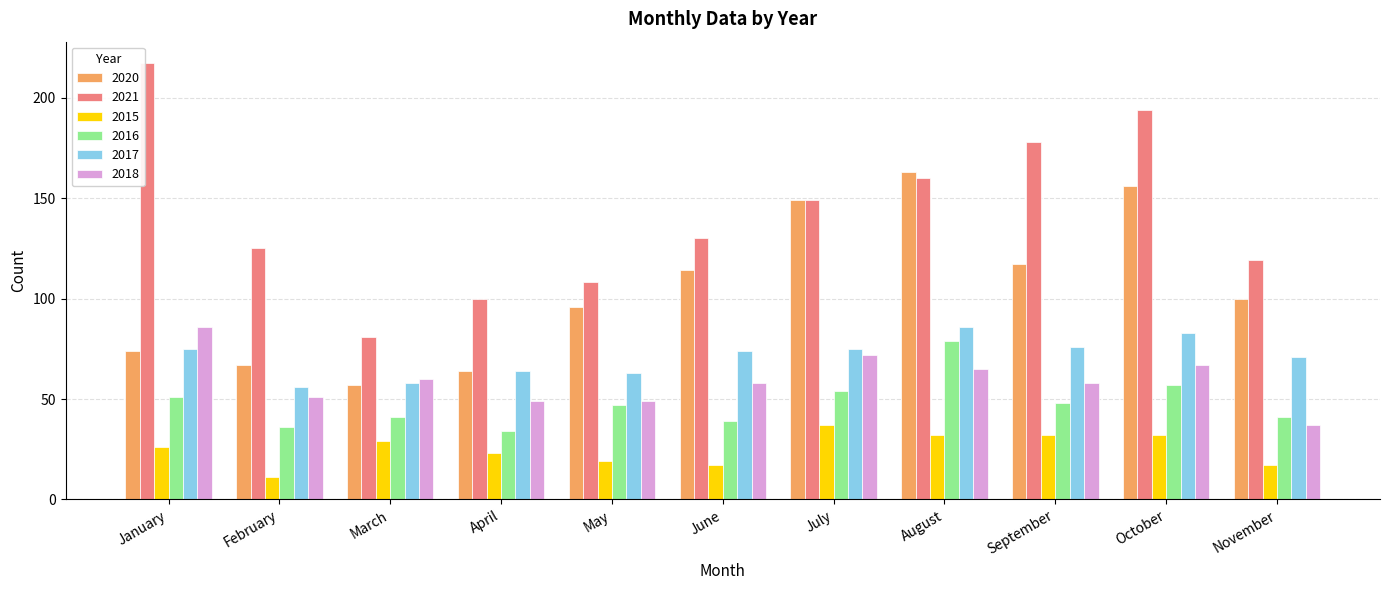

Reading right to left, list all the values displayed in this chart.

2020: 100	156	117	163	149	114	96	64	57	67	74
2021: 119	194	178	160	149	130	108	100	81	125	217
2015: 17	32	32	32	37	17	19	23	29	11	26
2016: 41	57	48	79	54	39	47	34	41	36	51
2017: 71	83	76	86	75	74	63	64	58	56	75
2018: 37	67	58	65	72	58	49	49	60	51	86